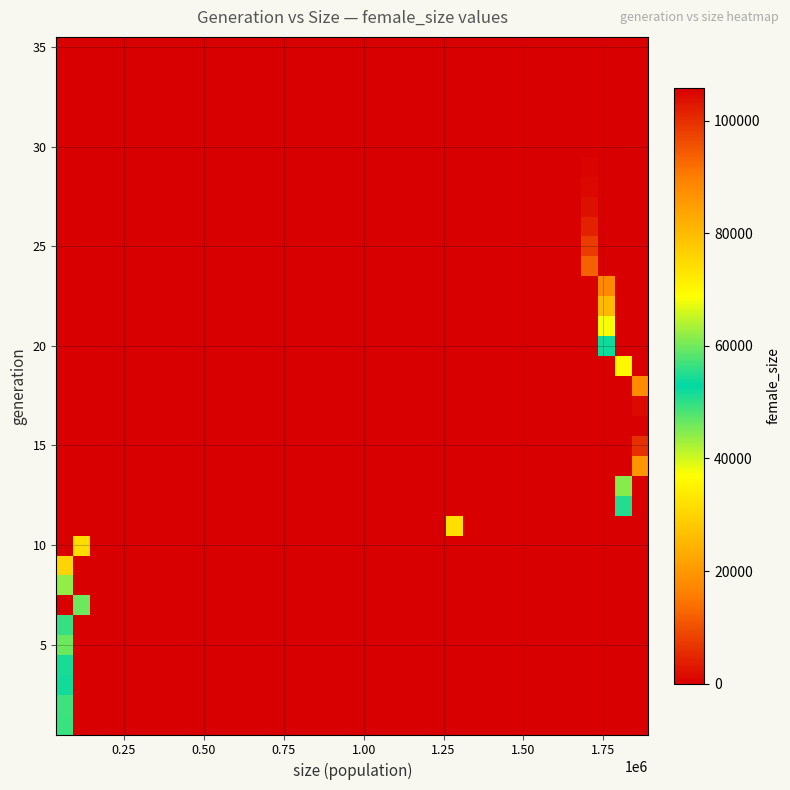

What is the greatest value displayed?

105837